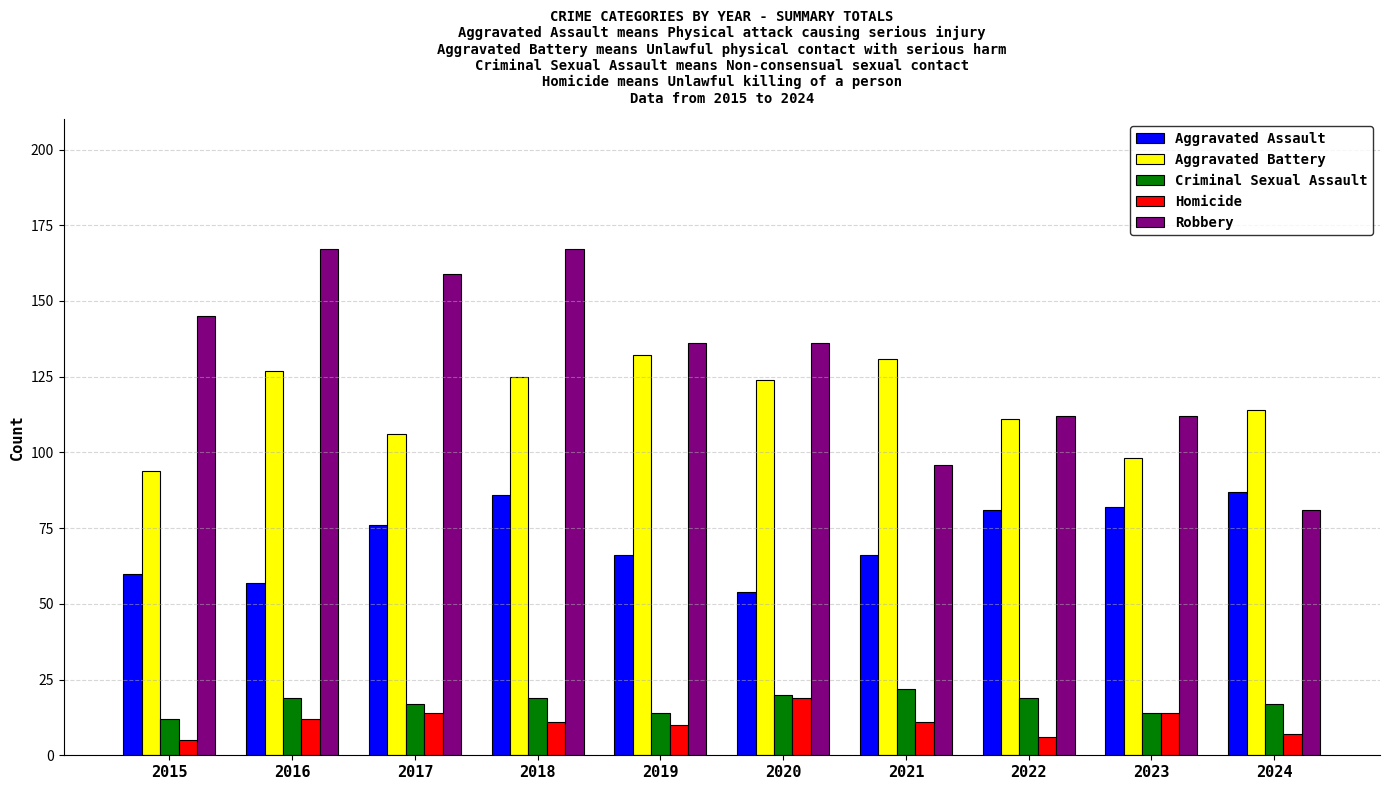

Which series has the widest spread of values?

Robbery